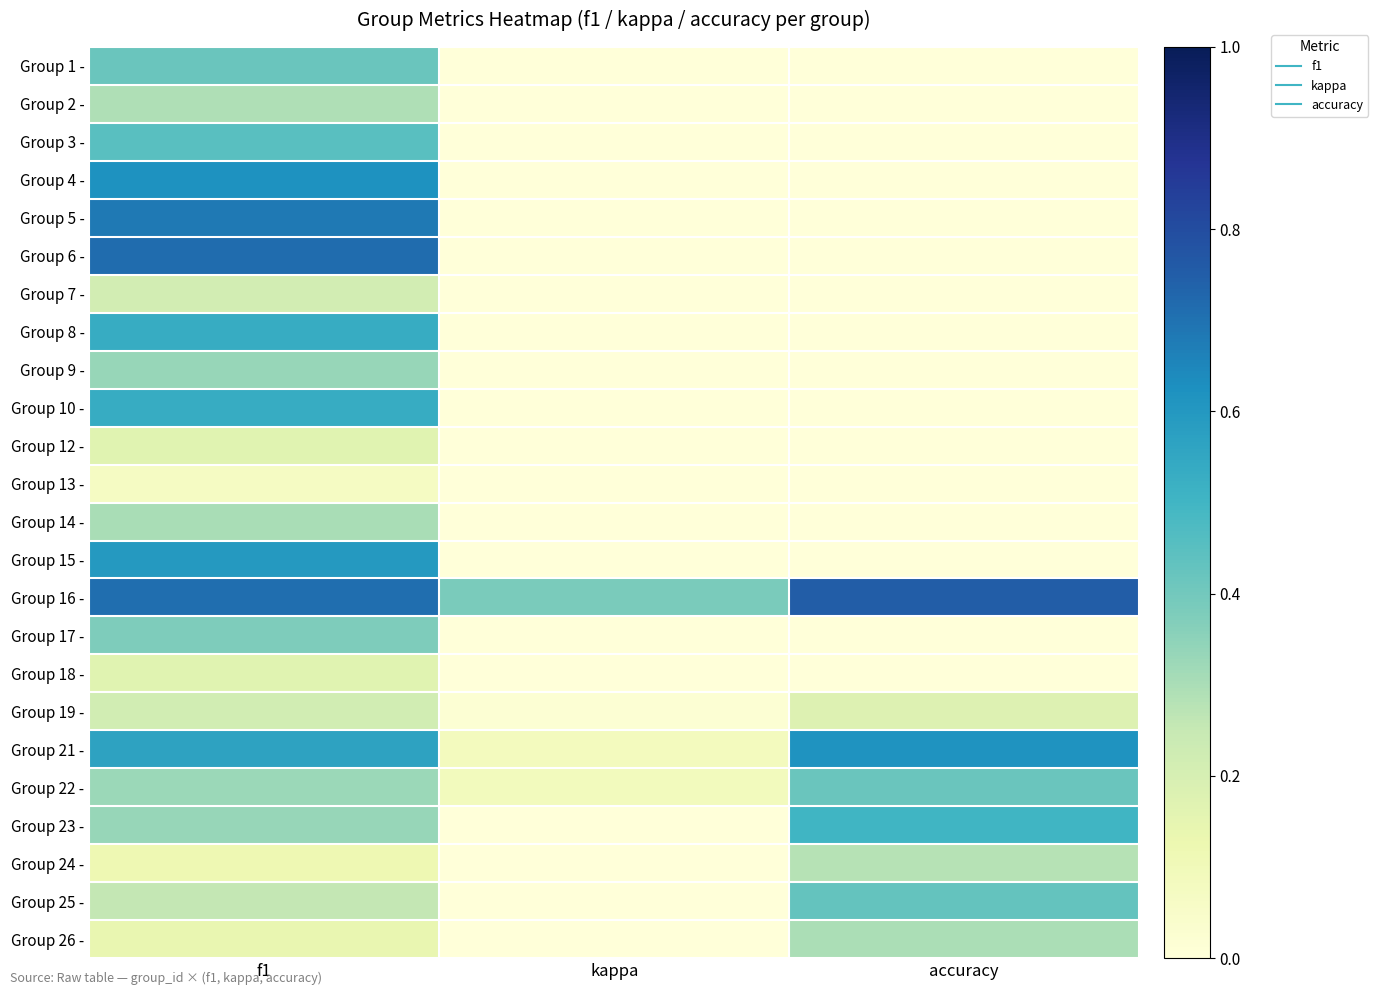

Count the number of data series in this chart.

24